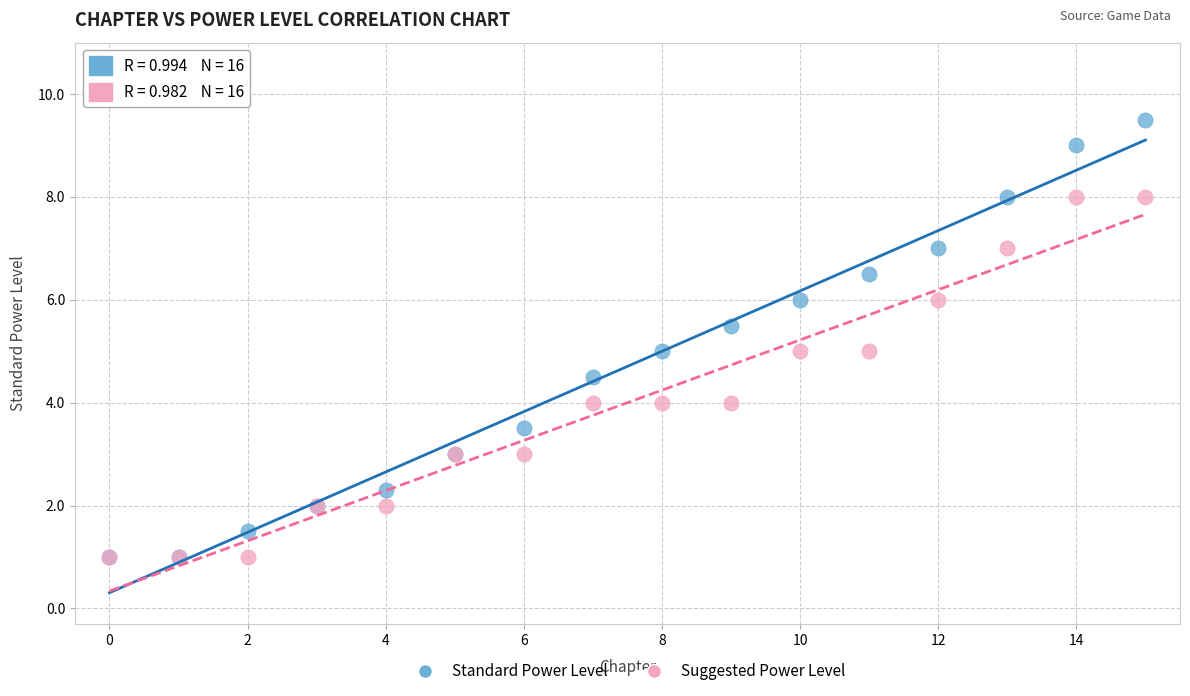

What are all the series names shown in the legend?

Standard Power Level, Suggested Power Level